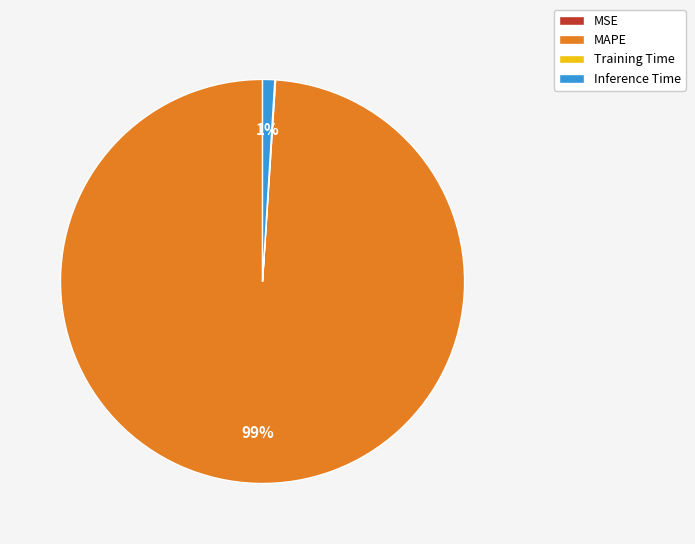

What is the majority slice?

MAPE